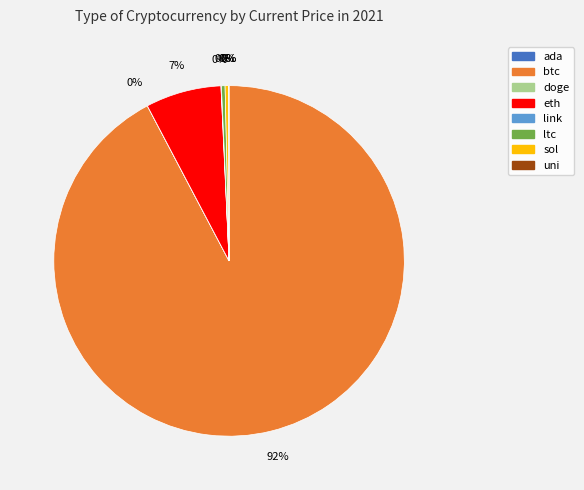

What is the largest slice in the pie chart?

btc